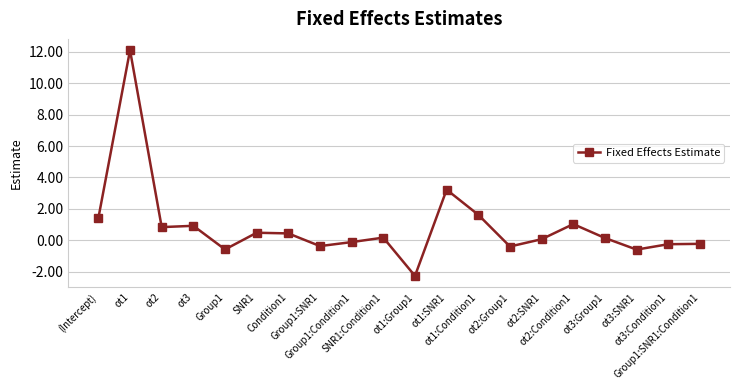

The chart shows a value of 1.0 at ot2:Condition1. True or false?

True